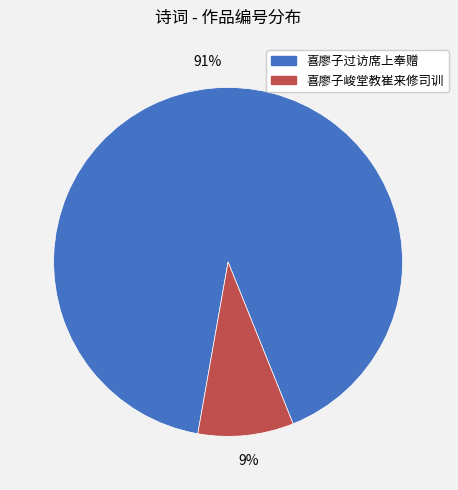

To the nearest percent, what is the difference between the largest and smallest slice percentages?

82%